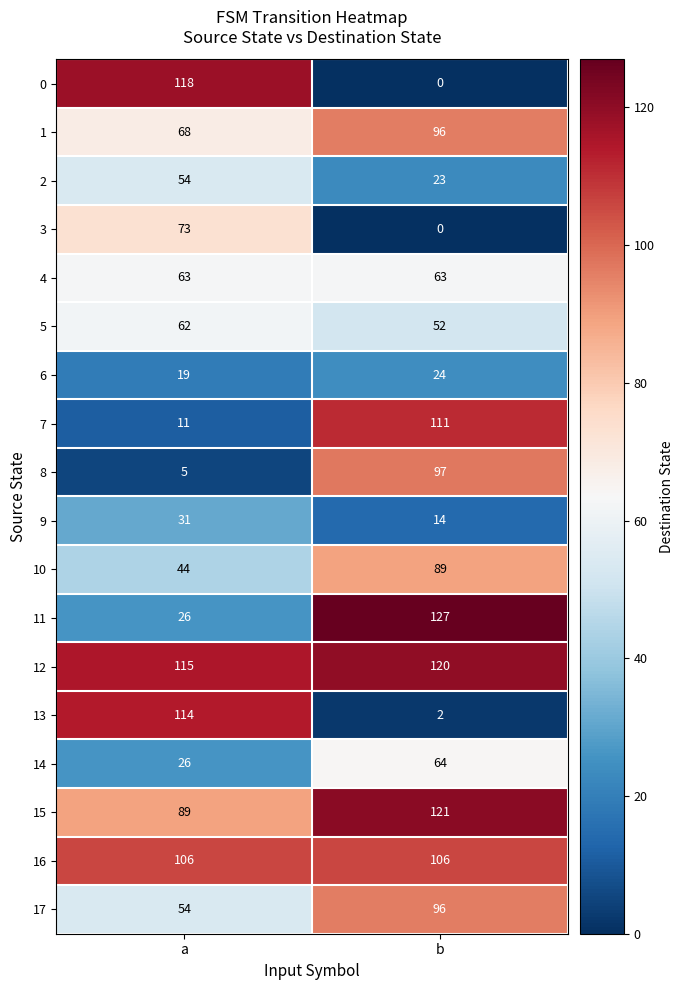

Which series has the largest total across all categories?

12